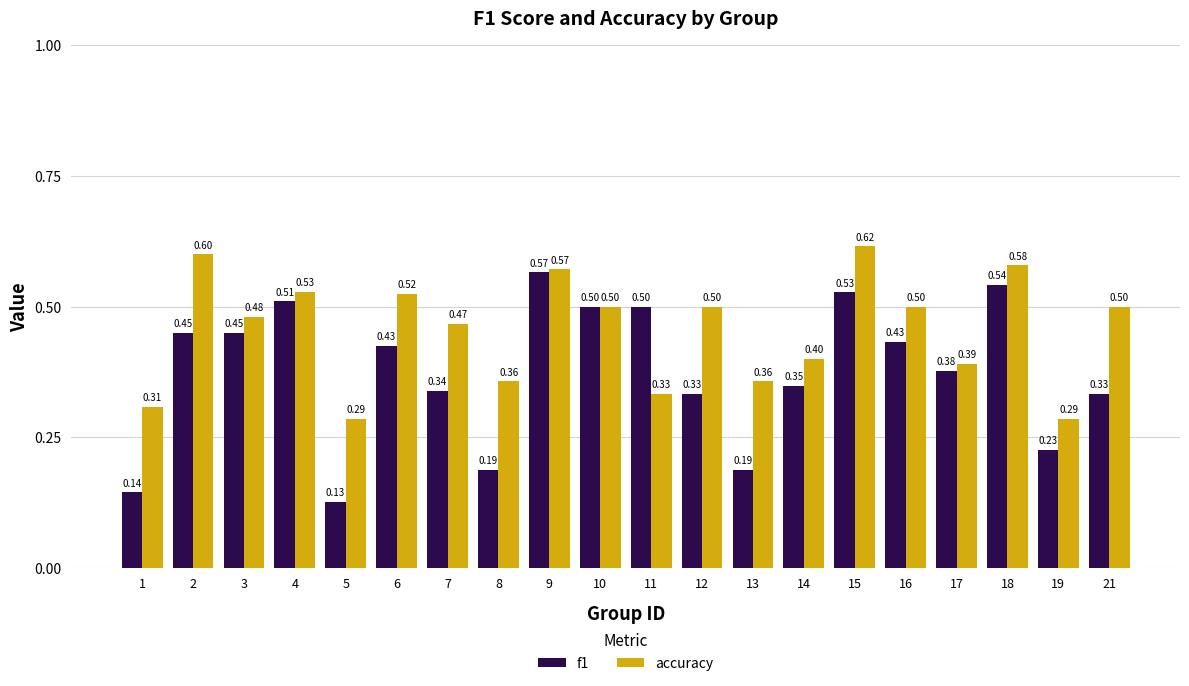

Which series changed the most between 11 and 15?

accuracy